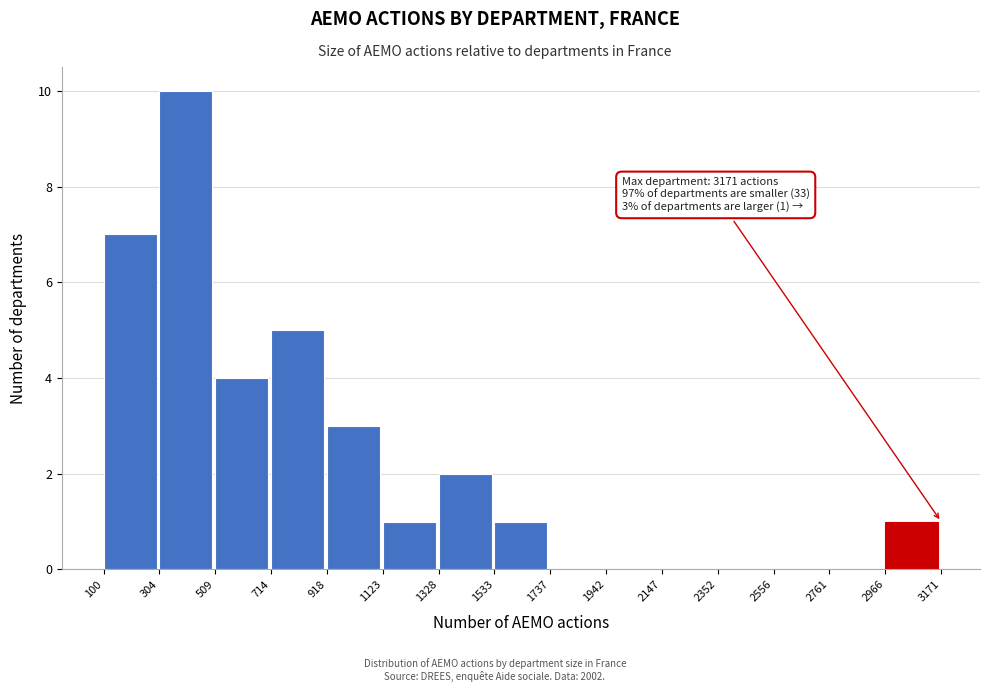

Which range on the x-axis has the tallest bar?

304 to 509